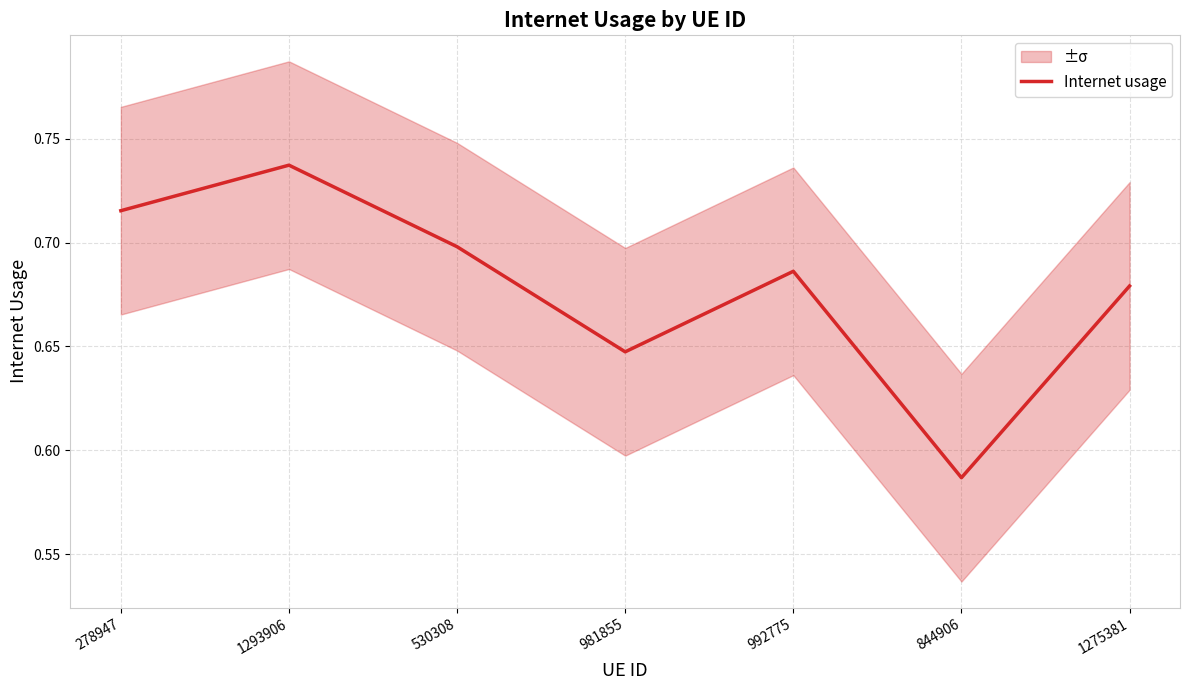

How many interior local valleys (lower than both neighbors) does the data have?

2